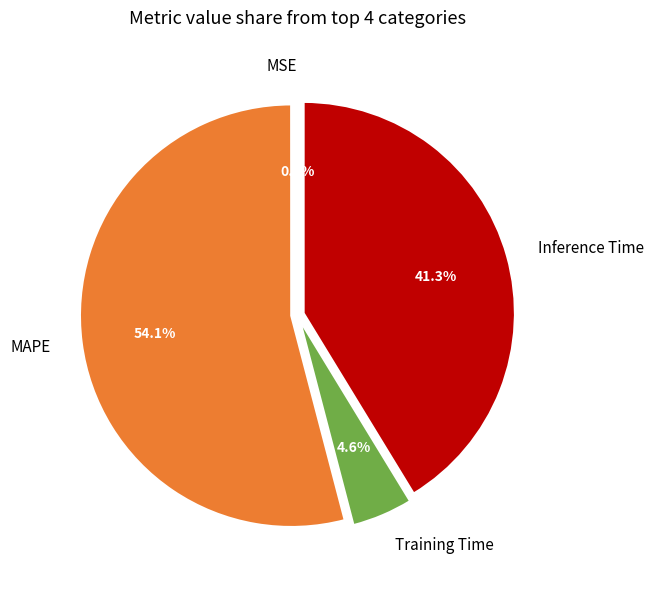

Which has a higher value, Inference Time or Training Time?

Inference Time